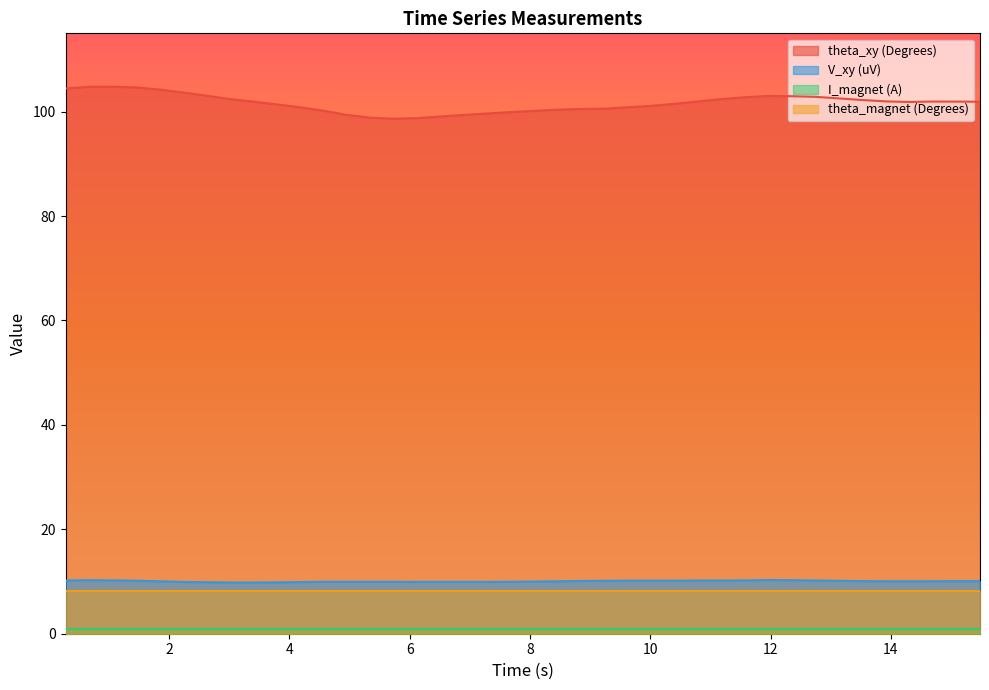

What is the minimum value for V_xy (uV)?

9.8